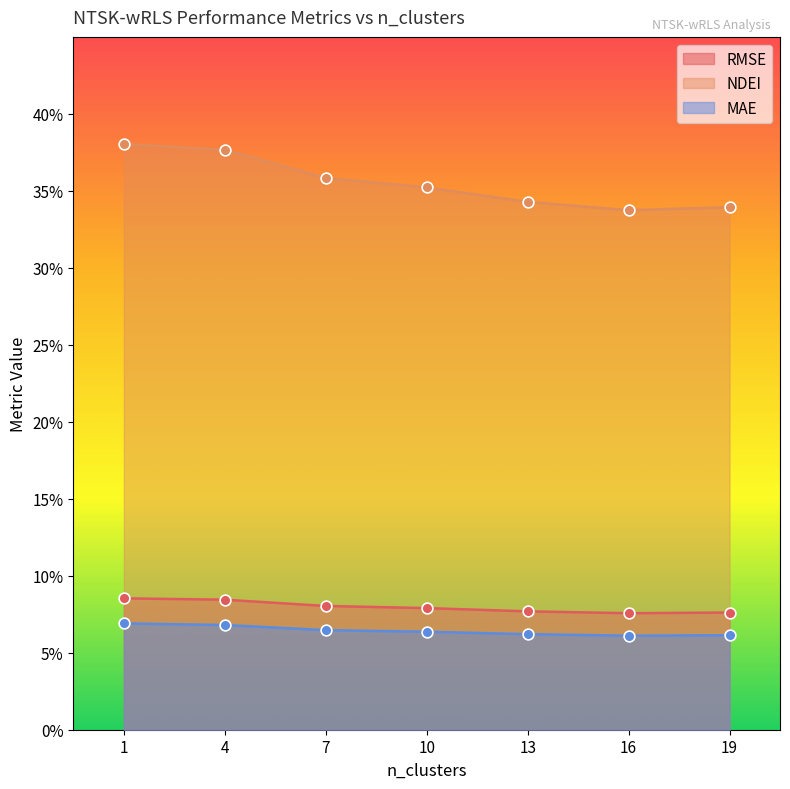

Which series has the largest Y range (max minus min)?

RMSE